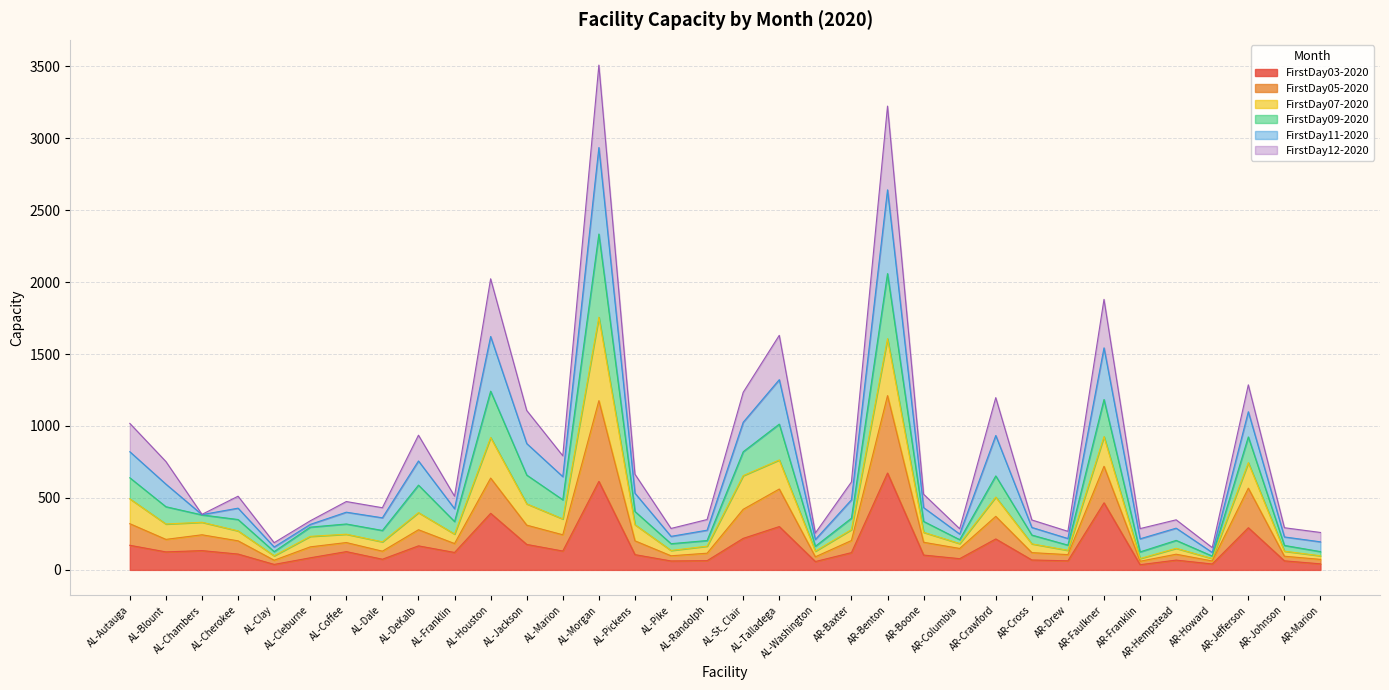

Which has a higher value, AL-Cleburne or AL-Jackson?

AL-Jackson